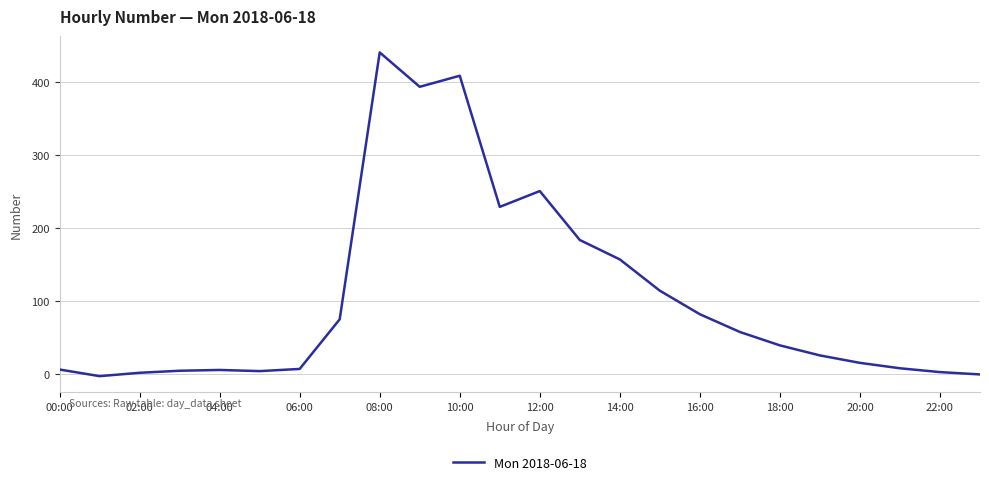

What is the greatest value displayed?

440.8